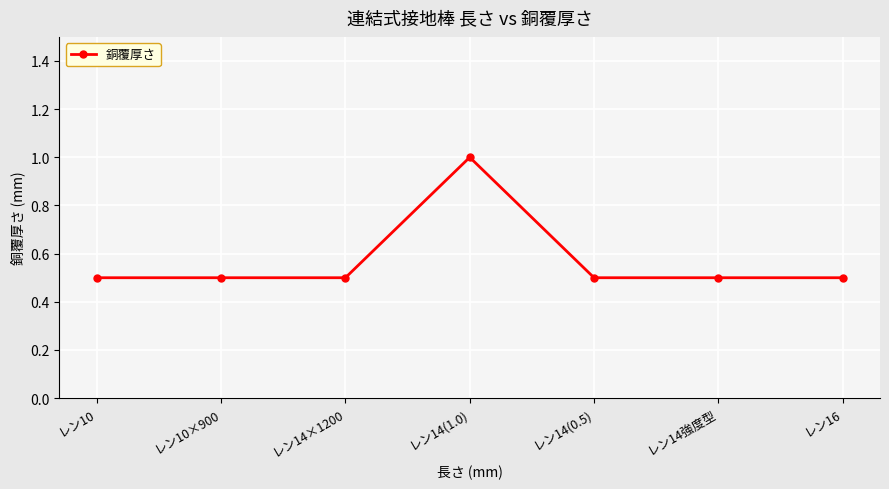

The value at レン14(1.0) is 1.5. True or false?

False